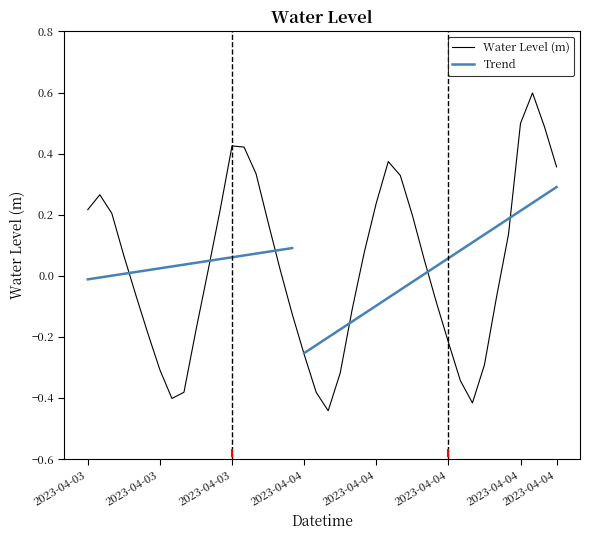

What position from the right is 2023-04-04 04:00?

18